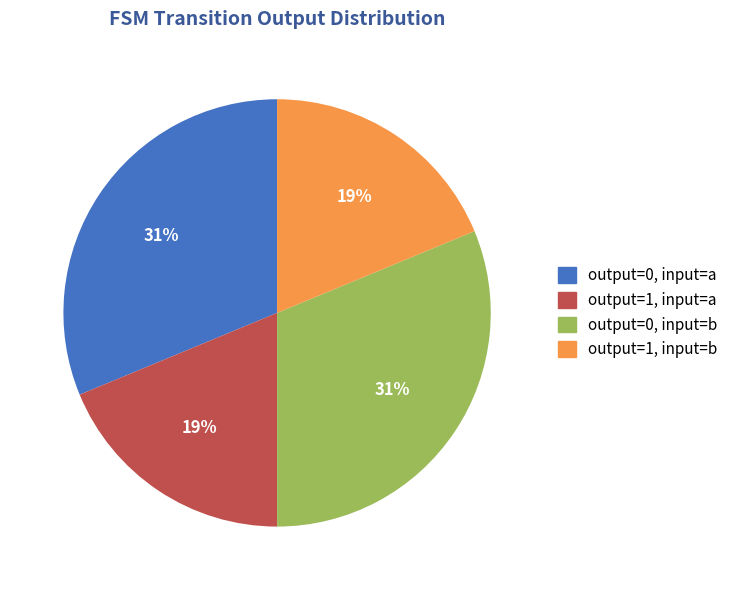

Is it true that output=1, input=a is 19% of the pie?

True